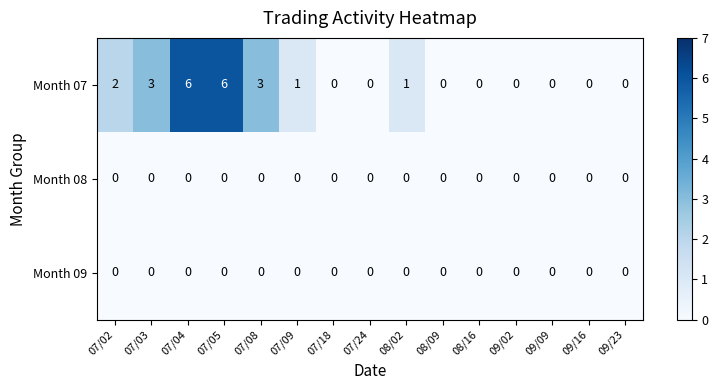

The Month 09 series shows 0 at 07/24. True or false?

True